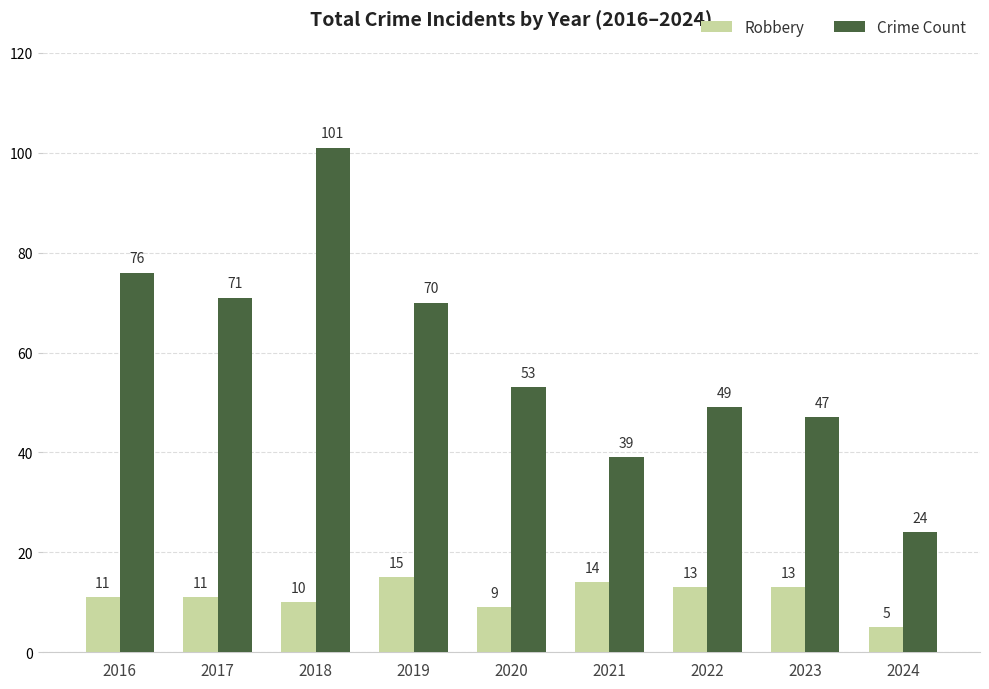

Are the bars grouped side by side (vs. stacked)?

Yes